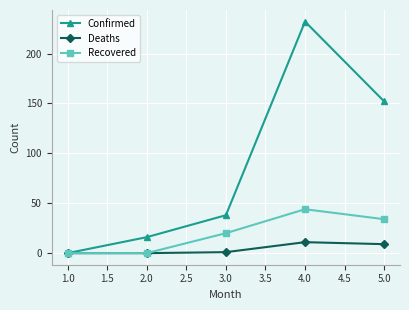

What is the maximum value for Recovered?

44